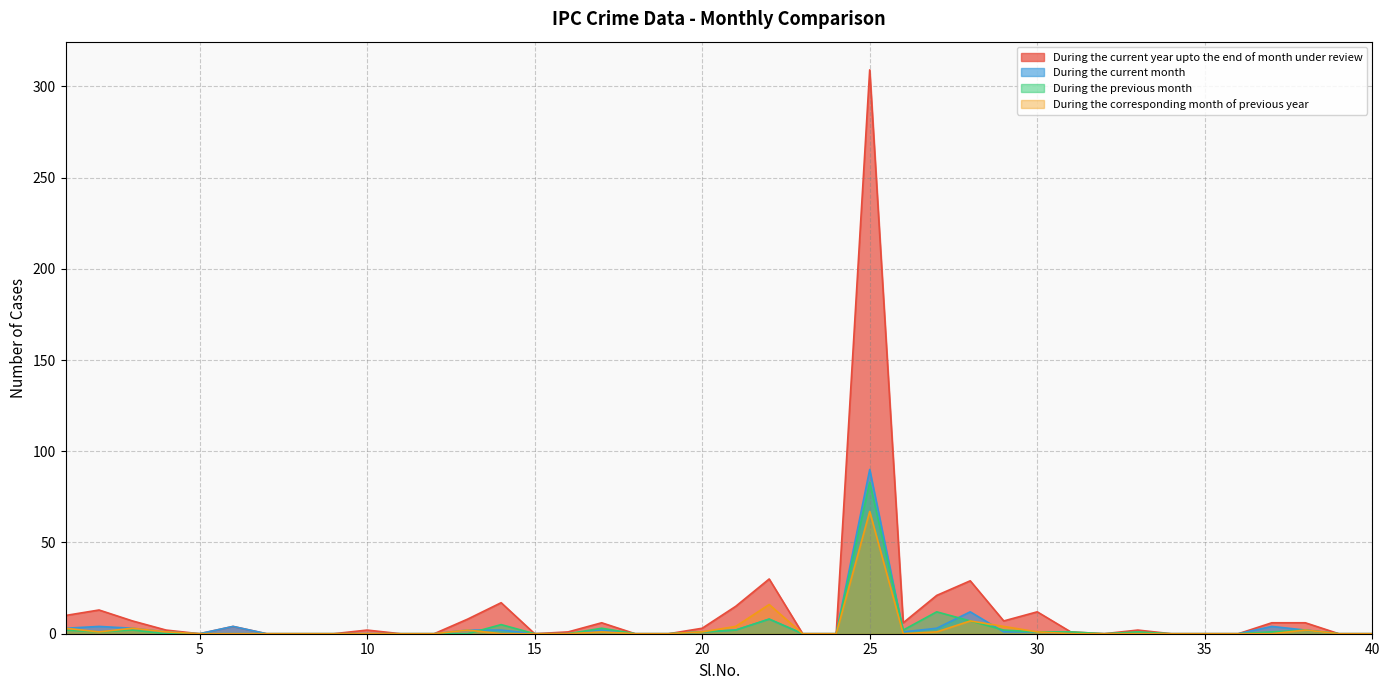

Reading left to right, transcribe all the data shown in this chart.

During the current year upto the end of month under review: 1=10	2=13	3=7	4=2	5=0	6=4	7=0	8=0	9=0	10=2	11=0	12=0	13=8	14=17	15=0	16=1	17=6	18=0	19=0	20=3	21=15	22=30	23=0	24=0	25=309	26=6	27=21	28=29	29=7	30=12	31=1	32=0	33=2	34=0	35=0	36=0	37=6	38=6	39=0	40=0
During the current month: 1=3	2=4	3=3	4=1	5=0	6=4	7=0	8=0	9=0	10=0	11=0	12=0	13=2	14=2	15=0	16=0	17=2	18=0	19=0	20=1	21=2	22=8	23=0	24=0	25=90	26=1	27=3	28=12	29=1	30=1	31=0	32=0	33=0	34=0	35=0	36=0	37=4	38=2	39=0	40=0
During the previous month: 1=2	2=1	3=2	4=0	5=0	6=0	7=0	8=0	9=0	10=0	11=0	12=0	13=0	14=5	15=0	16=0	17=3	18=0	19=0	20=1	21=2	22=8	23=0	24=0	25=83	26=2	27=12	28=7	29=2	30=1	31=1	32=0	33=1	34=0	35=0	36=0	37=1	38=2	39=0	40=0
During the corresponding month of previous year: 1=3	2=1	3=3	4=1	5=0	6=0	7=0	8=0	9=0	10=0	11=0	12=0	13=2	14=0	15=0	16=0	17=1	18=0	19=0	20=1	21=4	22=16	23=0	24=0	25=67	26=0	27=1	28=7	29=4	30=1	31=0	32=0	33=0	34=0	35=0	36=0	37=0	38=2	39=0	40=0